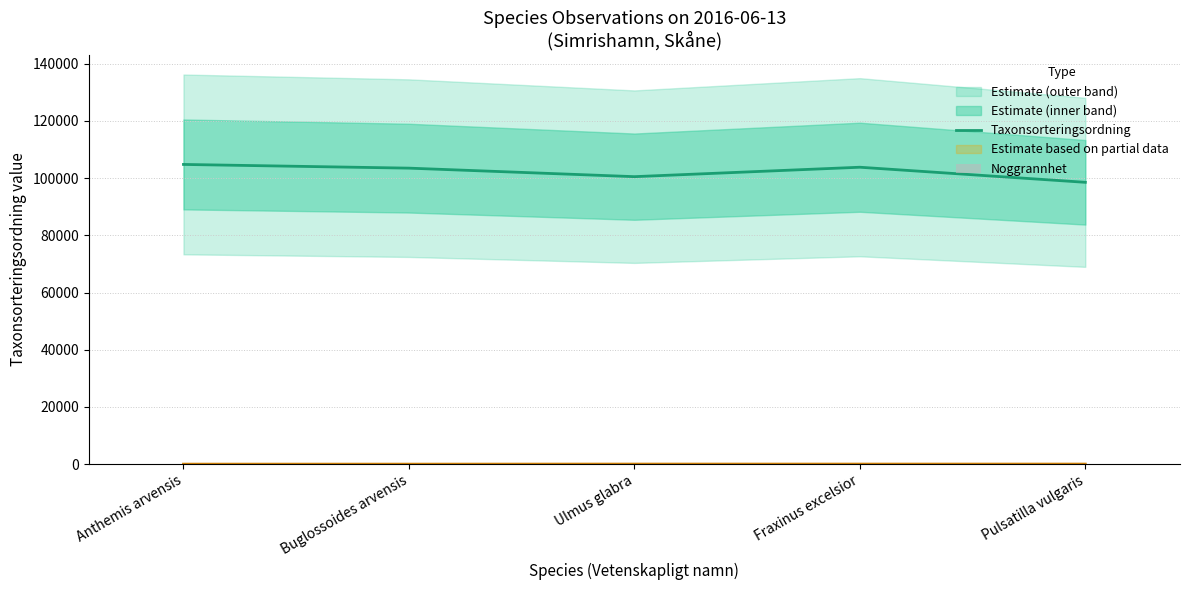

True or false: Taxonsorteringsordning has a value of 180605 at Ulmus glabra.

False